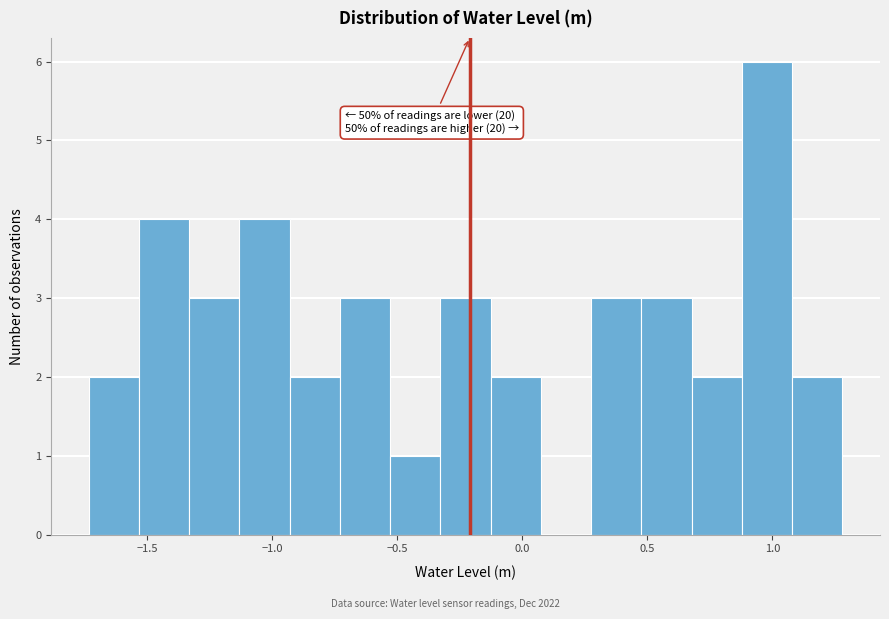

Over which range of the x-axis is the bar tallest?

0.90 to 1.10